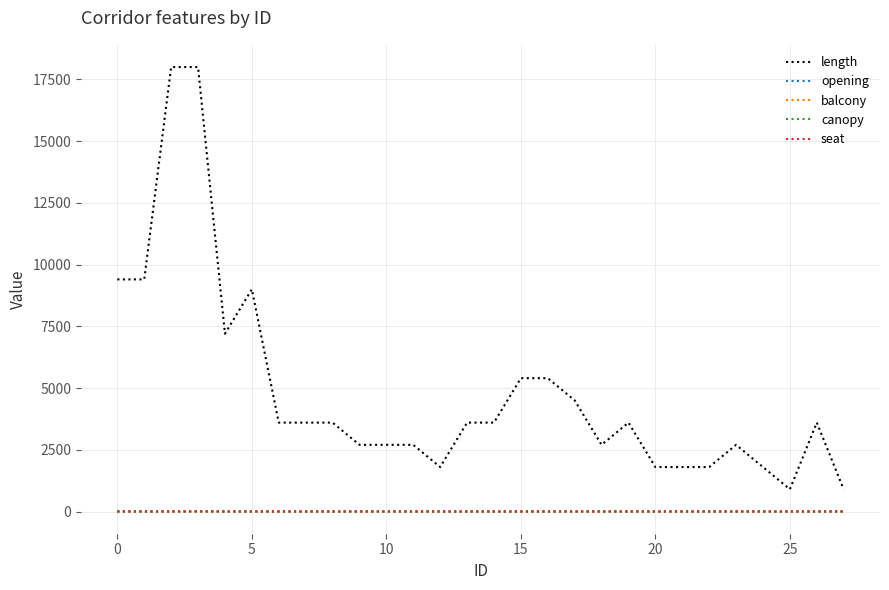

Does the chart display data point markers on the line(s)?

No